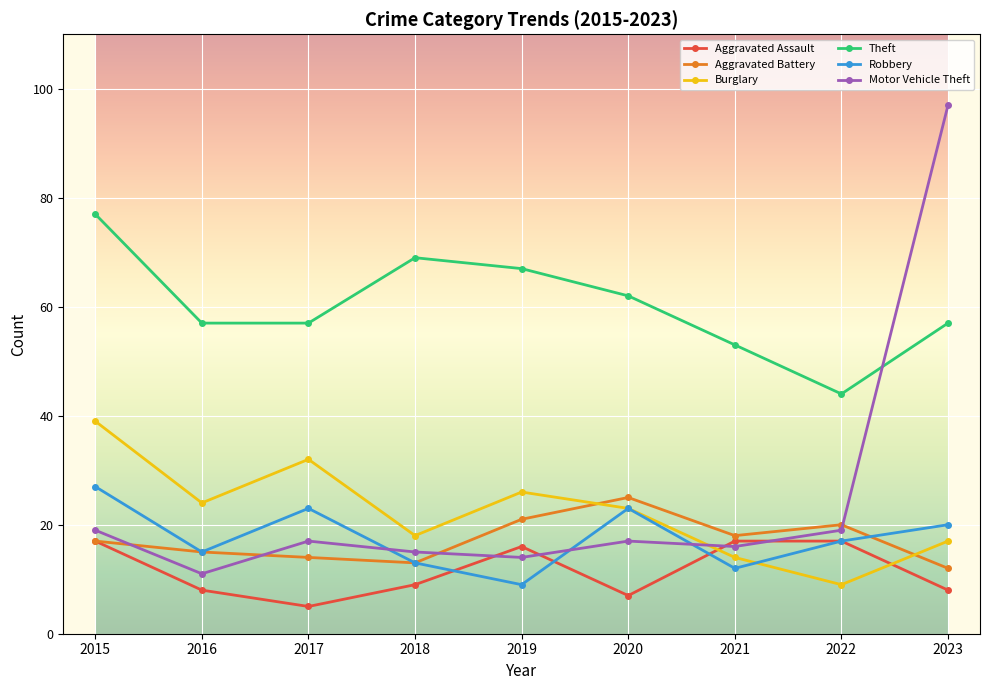

What is the value of the Aggravated Assault point at the 1st from the left?

17